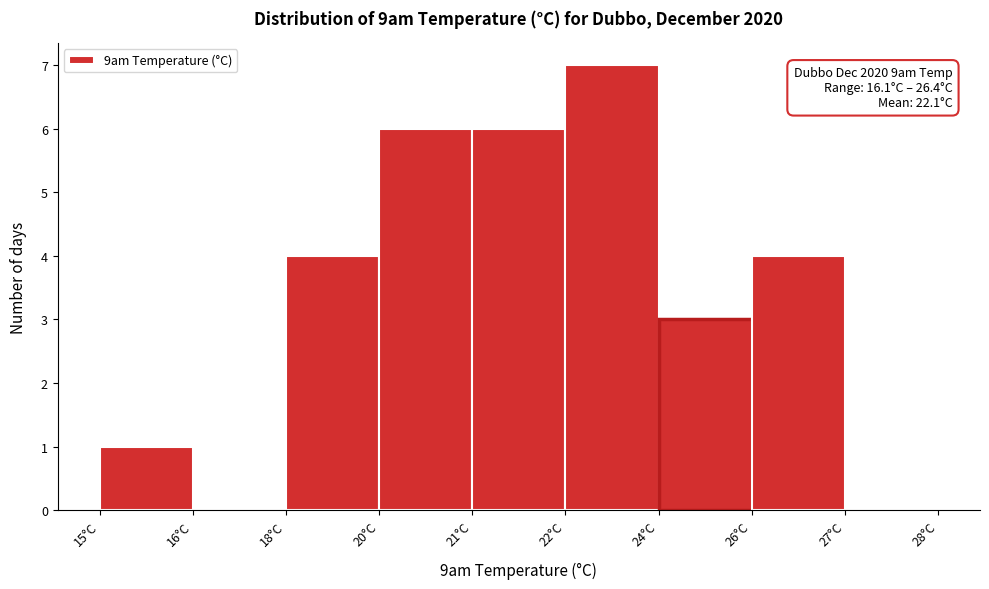

Reading left to right, what are all the values shown in this chart?

15°C=1	16°C=0	18°C=4	20°C=6	21°C=6	22°C=7	24°C=3	26°C=4	27°C=0